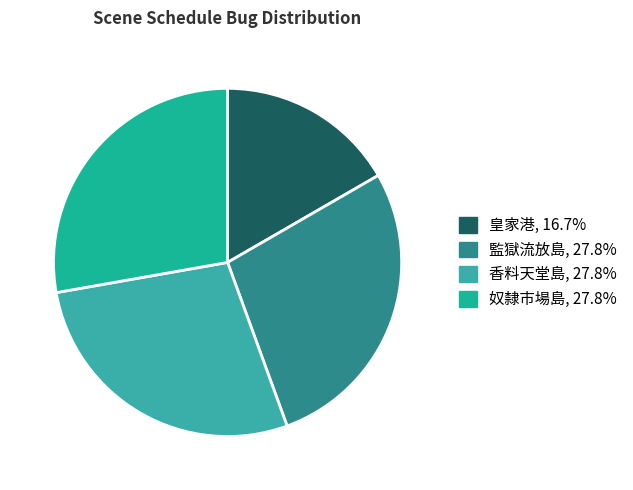

Does any single category account for the majority?

No